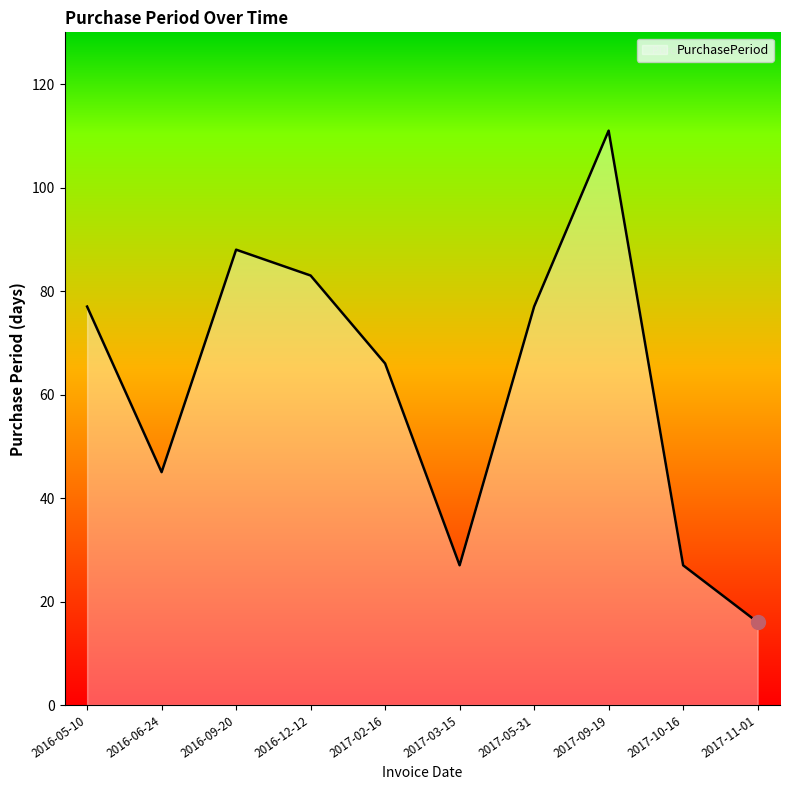

Reading right to left, what are all the values shown in this chart?

16	27	111	77	27	66	83	88	45	77